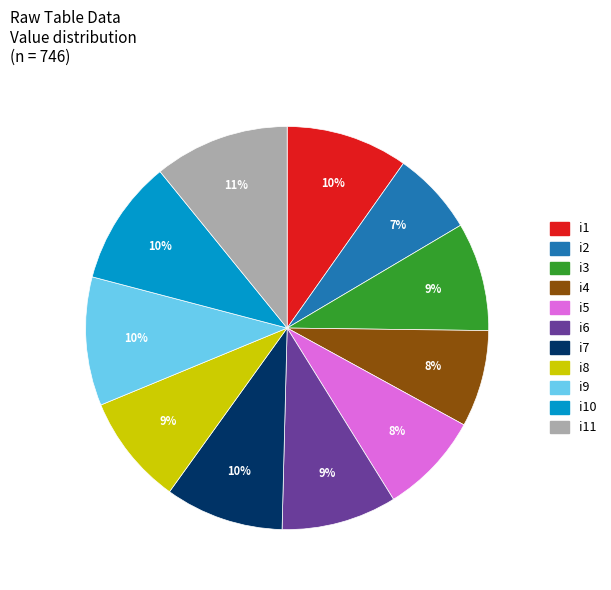

To the nearest percent, what is the average slice percentage?

9%